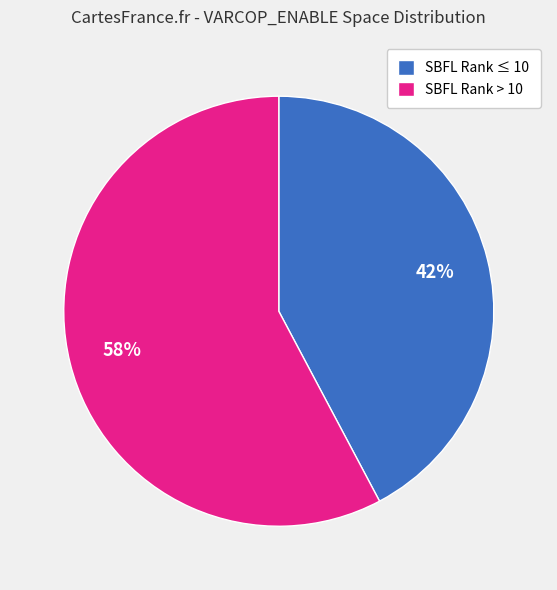

The SBFL Rank ≤ 10 slice represents 31% of the pie. True or false?

False